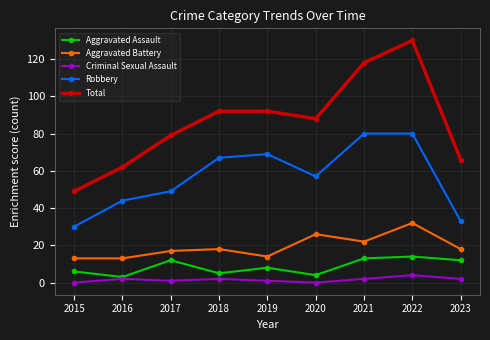

Which category has the highest value in the Criminal Sexual Assault series?

2022